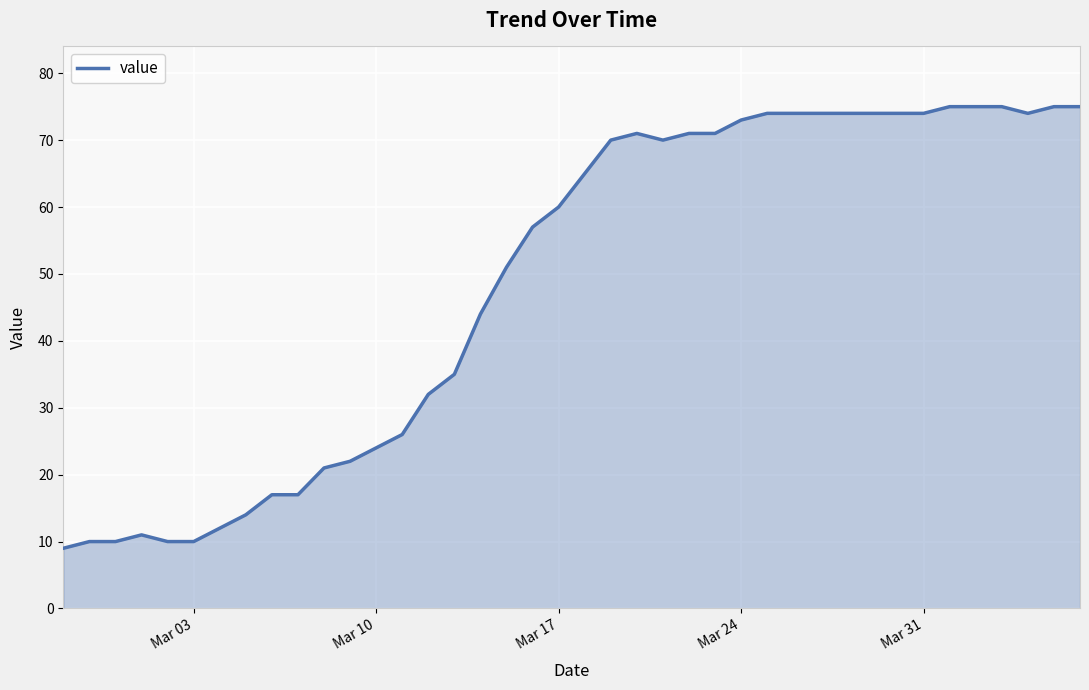

How many distinct data groups are displayed?

1